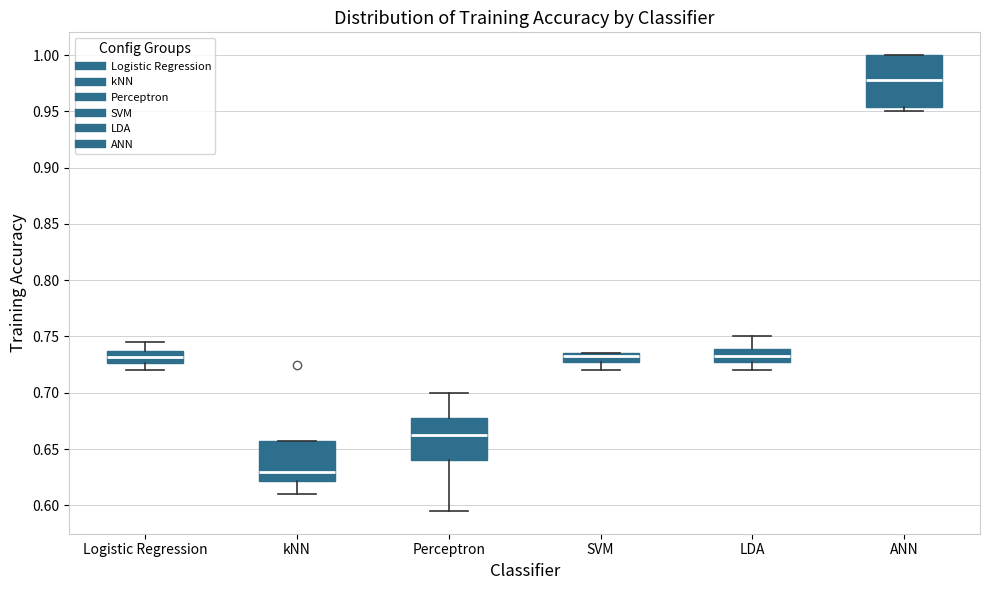

Where does the median line of the box for ANN sit on the y-axis? The values are not printed on the chart, so give them approximately, as read against the axis.

0.980